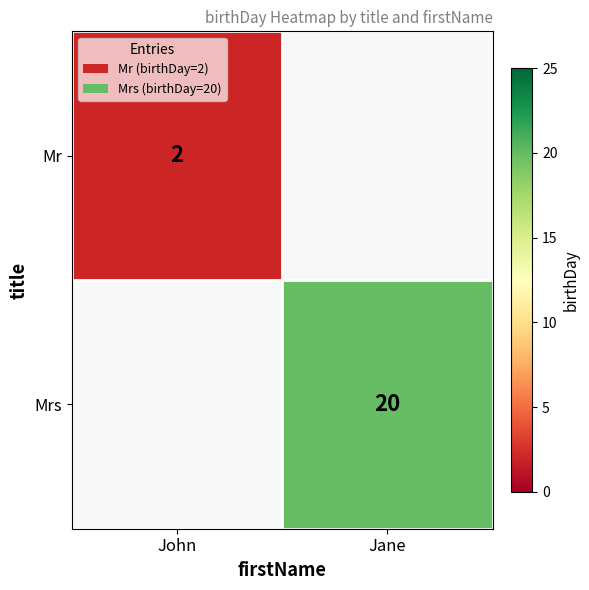

How many distinct data groups are displayed?

2